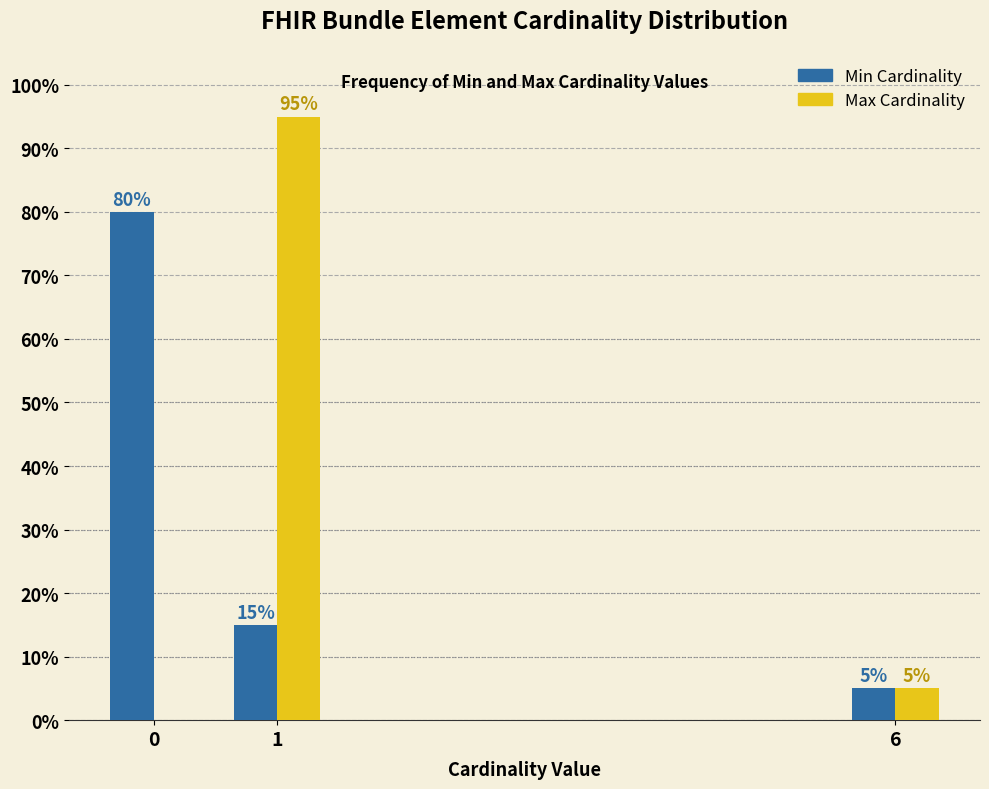

Reading left to right, list all the values displayed in this chart.

Min Cardinality: 0=80	1=15	6=5
Max Cardinality: 0=0	1=95	6=5